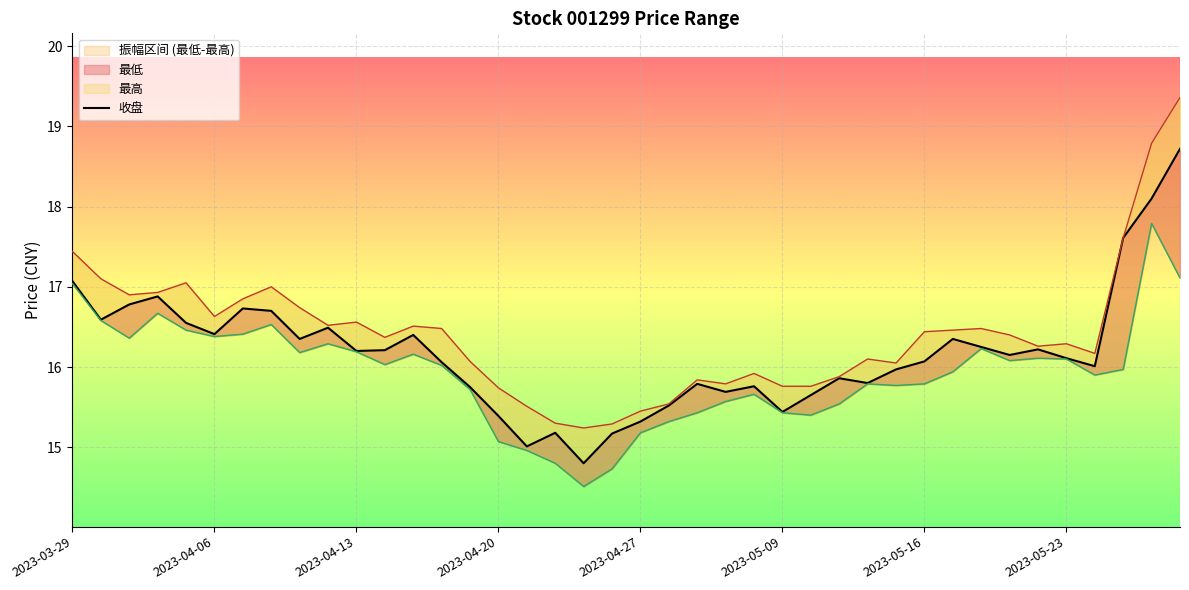

Does the chart display data point markers on the line(s)?

No